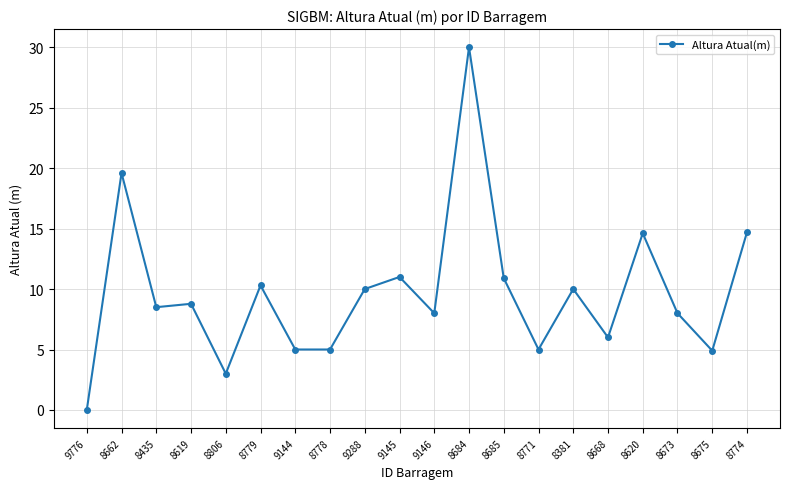

What is the change in value from 8684 to 8620?

-15.4